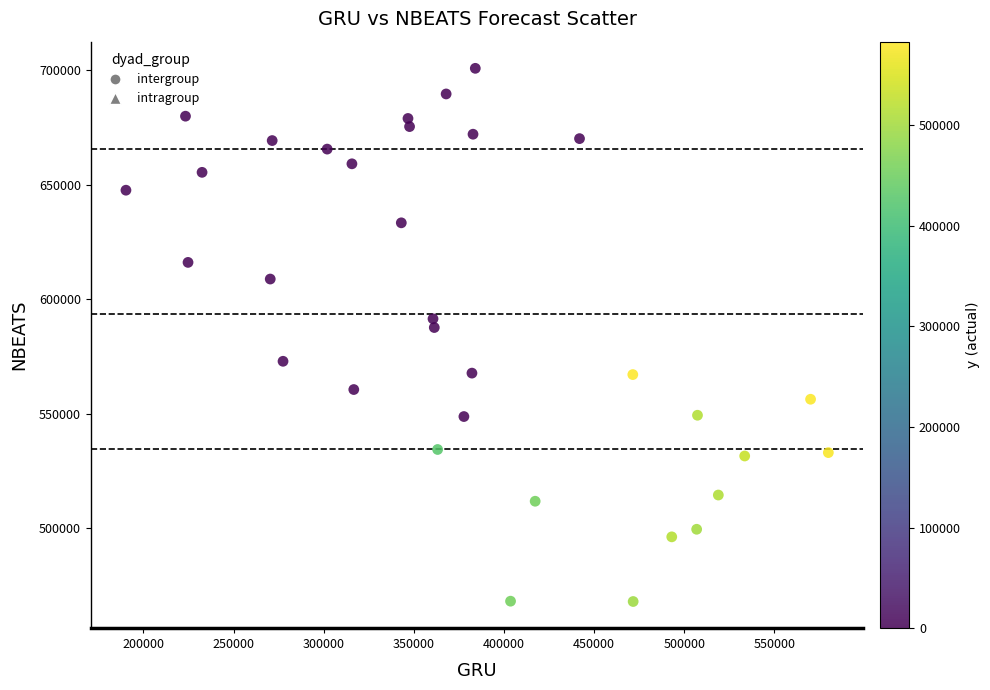

What Y value in the scatter plot is closest to 584492?

587717.4